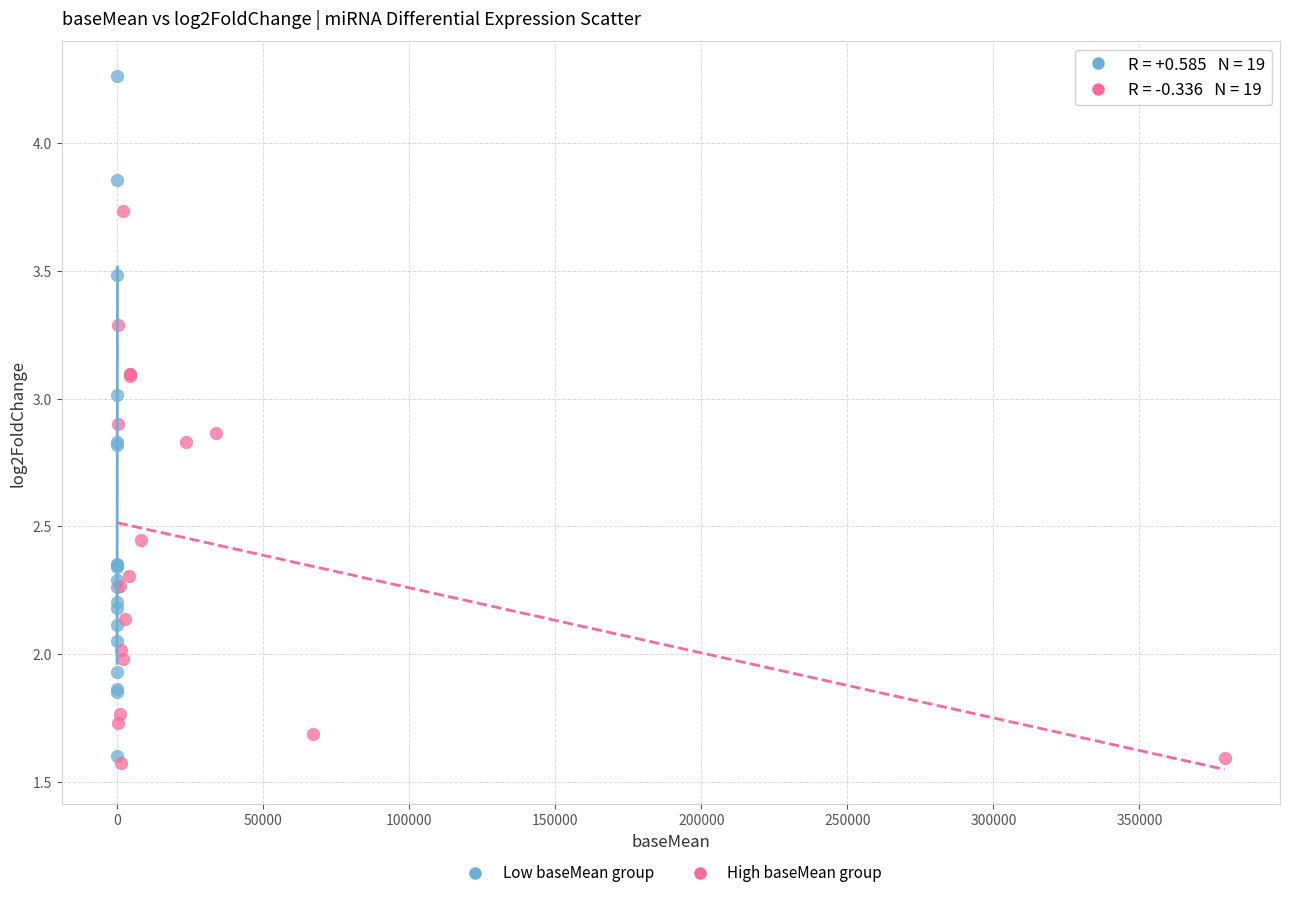

Which series reaches the maximum Y coordinate?

Low baseMean group